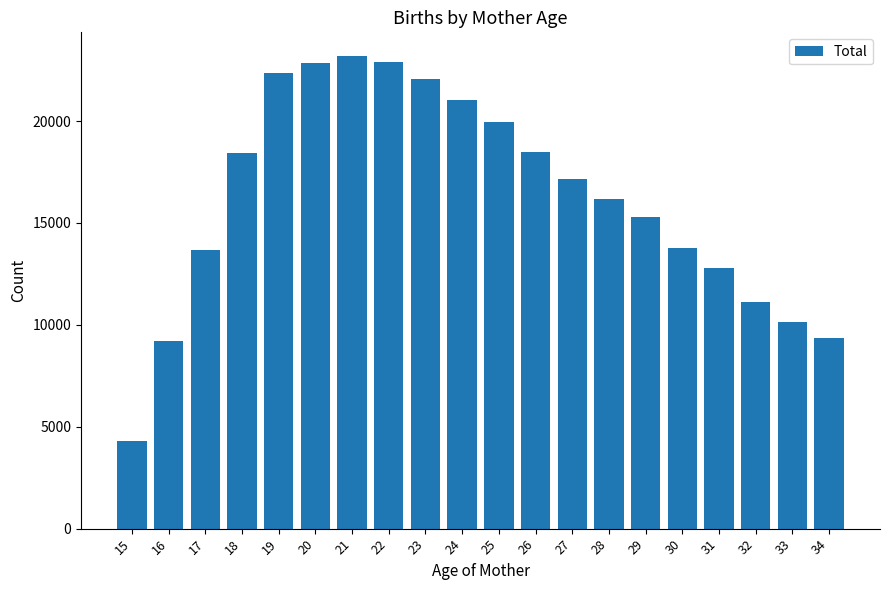

Which has a higher value, 15 or 21?

21